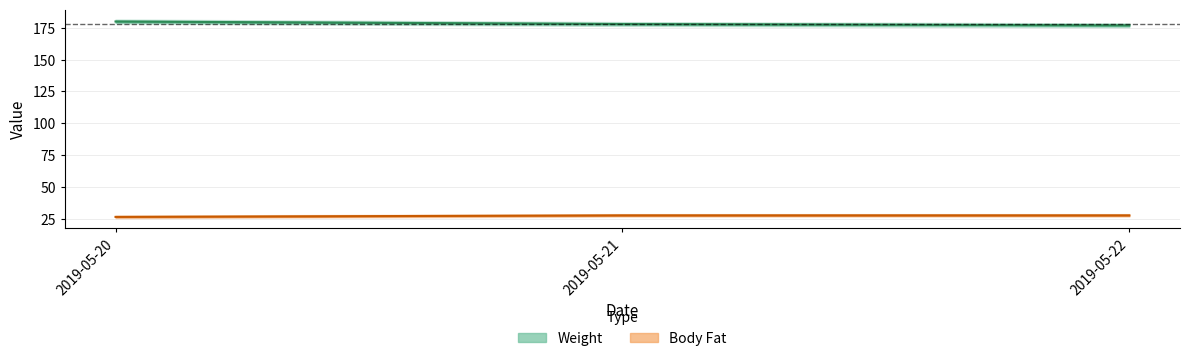

What is the difference between the Weight values at 2019-05-21 and 2019-05-20?

2.0